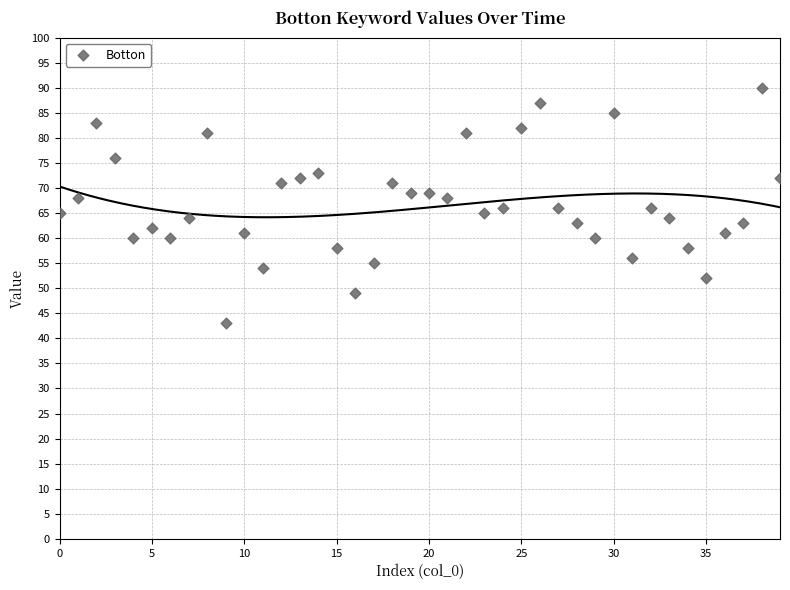

What is the range of Y values (max minus min)?

47